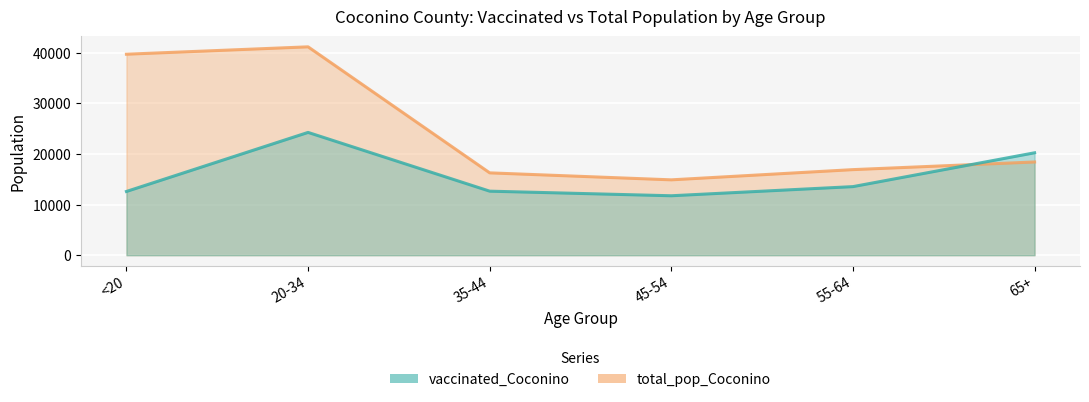

True or false: vaccinated_Coconino and total_pop_Coconino cross at least once.

True